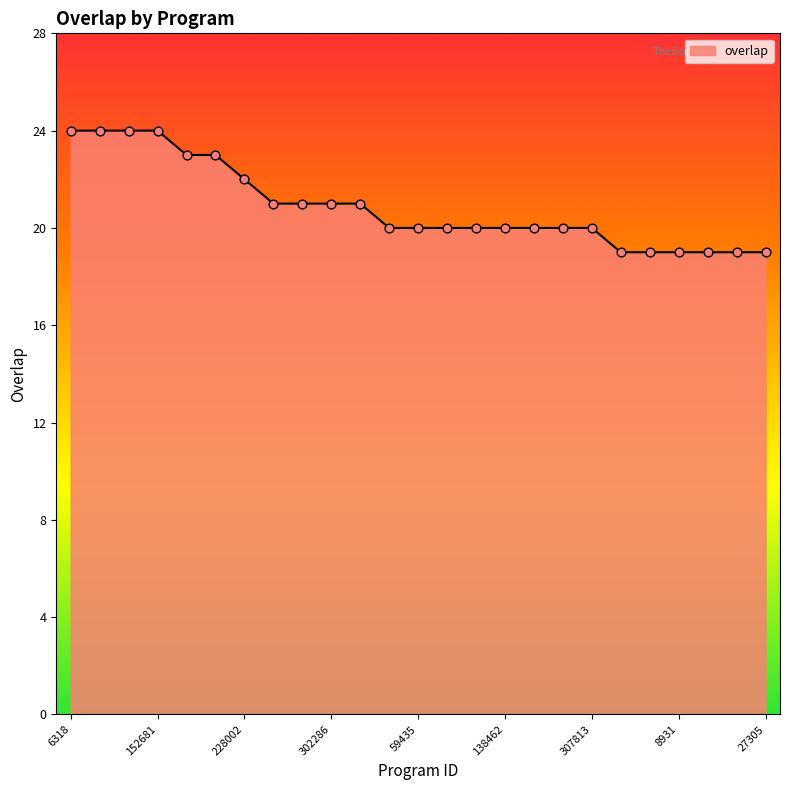

What is the greatest value displayed?

24